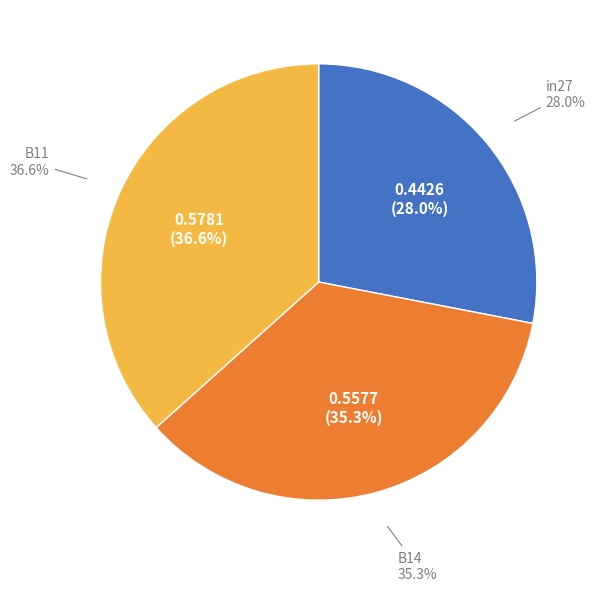

Does any single category account for the majority?

No